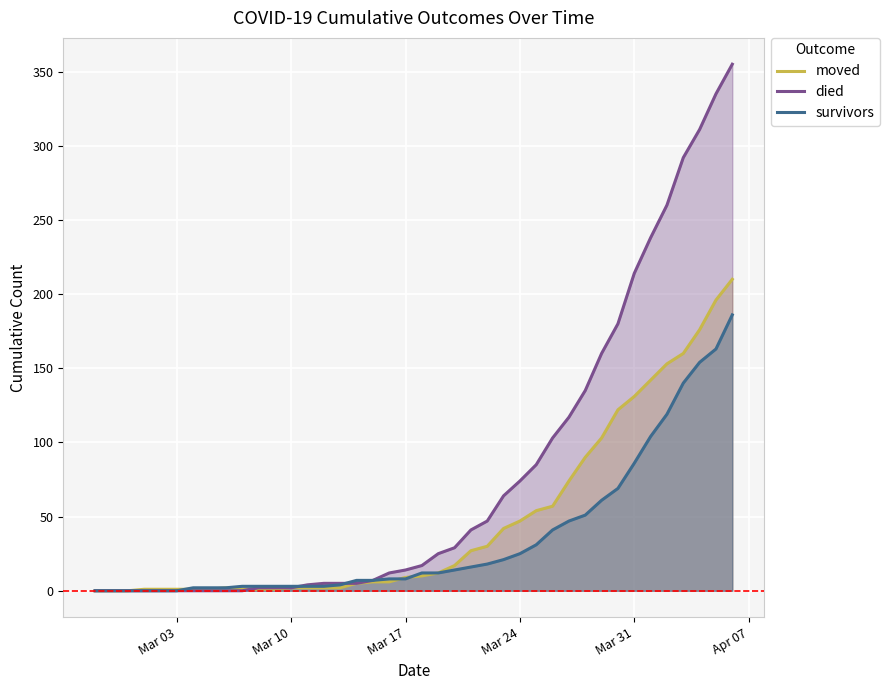

List the series in order of their overall mean, highest first.

died, moved, survivors